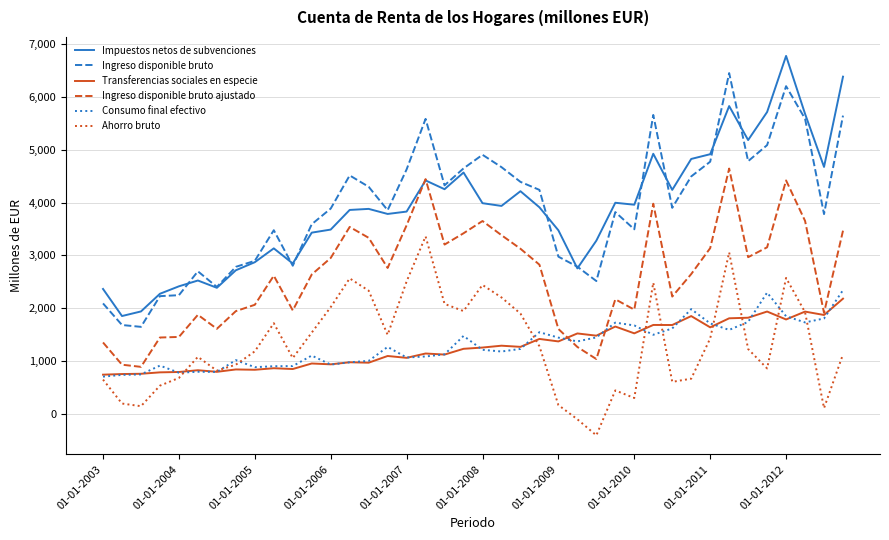

True or false: Ahorro bruto and Ingreso disponible bruto cross at least once.

False